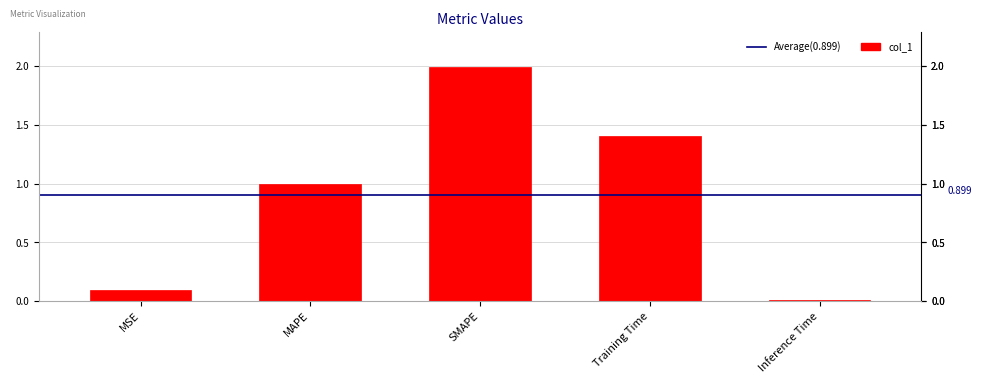

Which label corresponds to the smallest value in the chart?

Inference Time